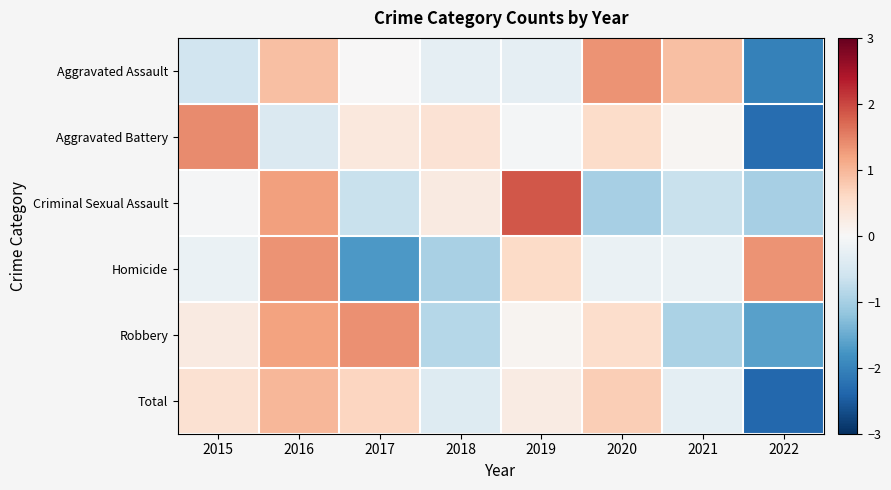

At how many categories does at least one series exceed 0?

8